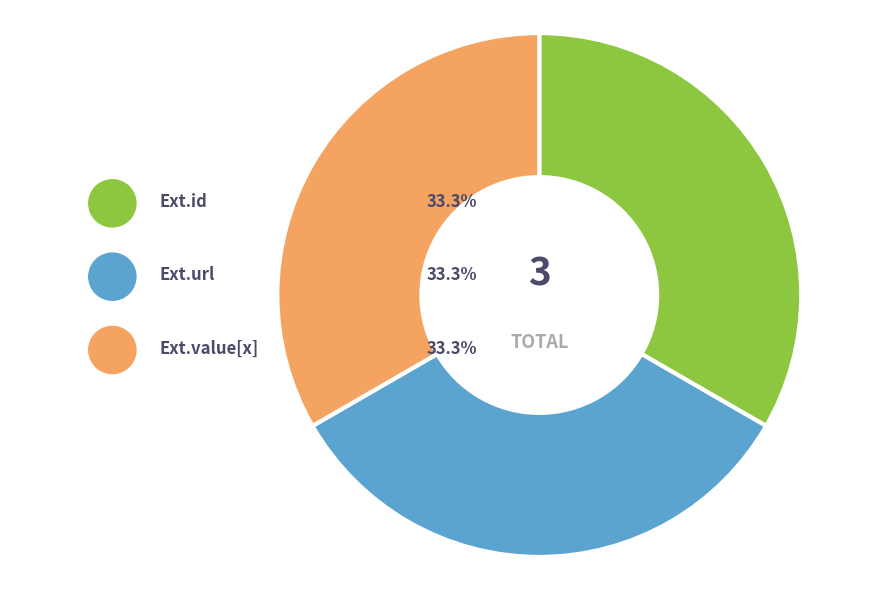

Is there a majority slice in this chart?

No